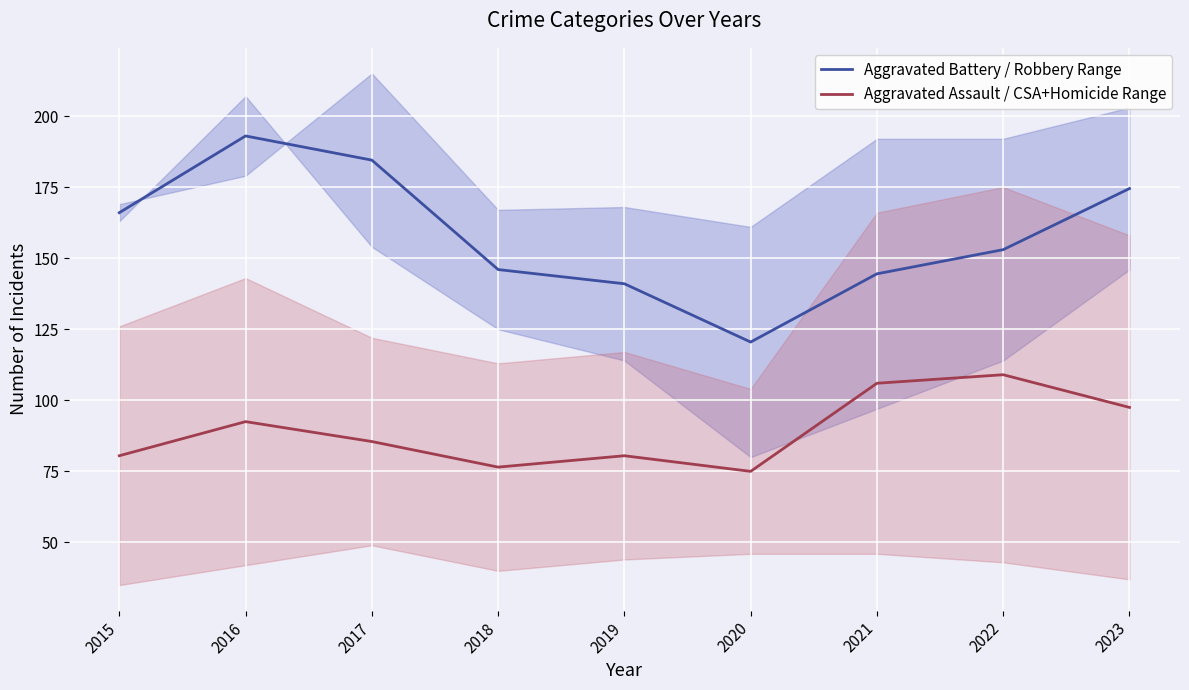

At which category does Aggravated Assault / CSA+Homicide Range reach its first local peak?

2016